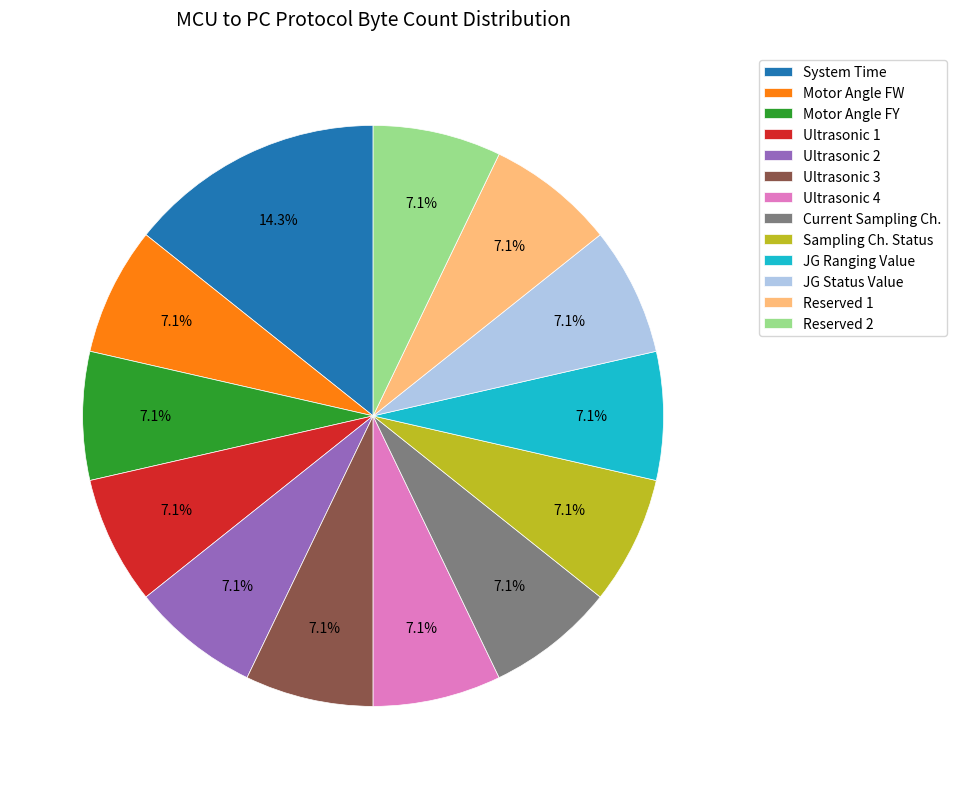

Count the number of slices in the pie.

13